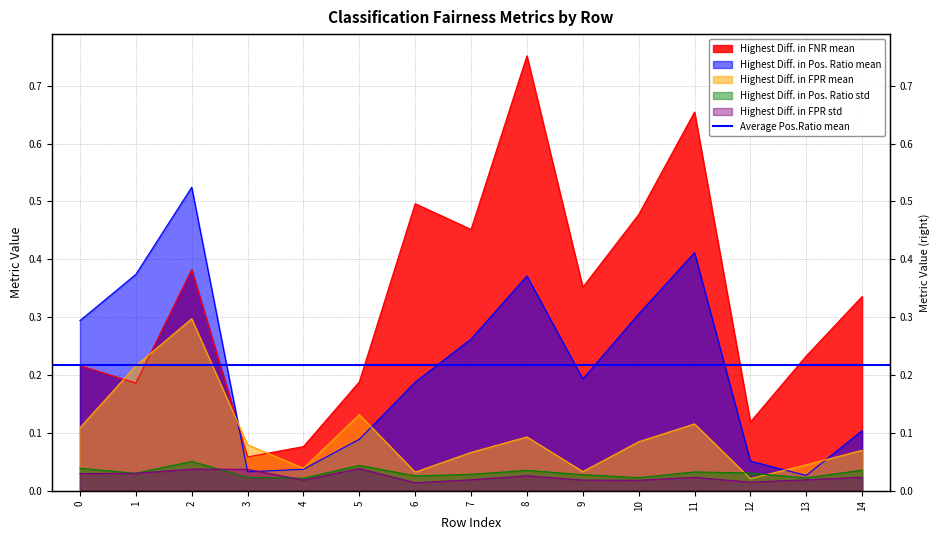

Which category has the highest value across all series?

8